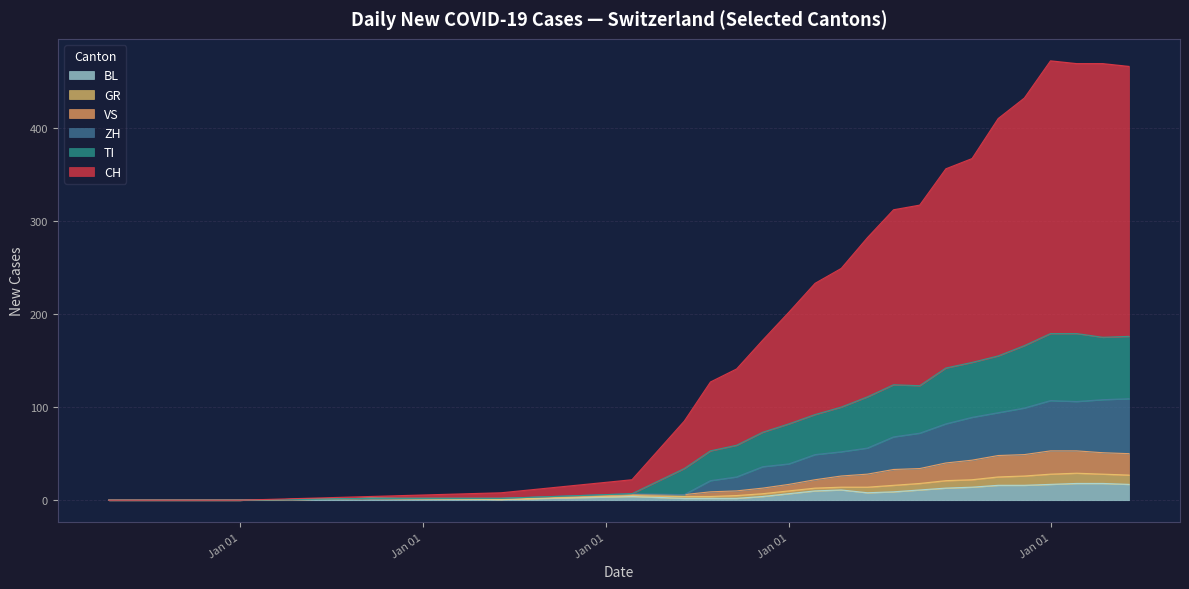

What is the label of the 1st point from the left?

2020-02-25